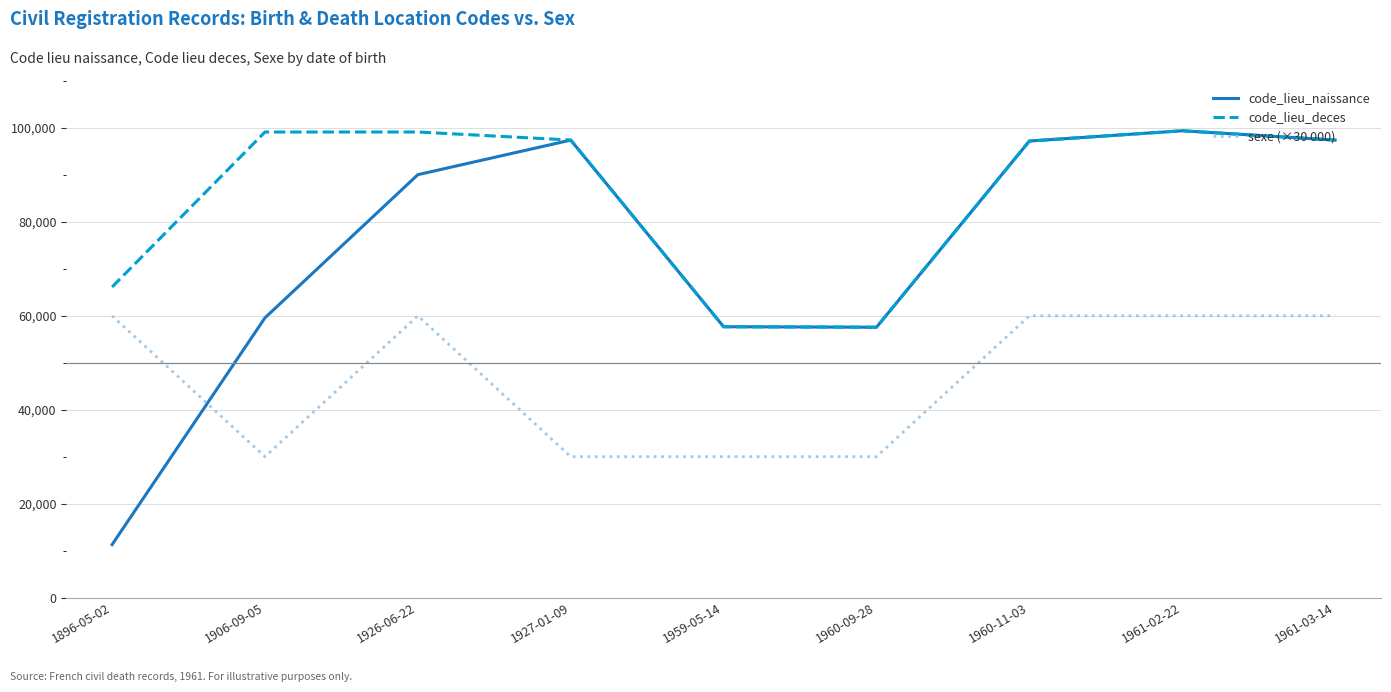

True or false: sexe (×30 000) and code_lieu_naissance intersect in this chart.

True